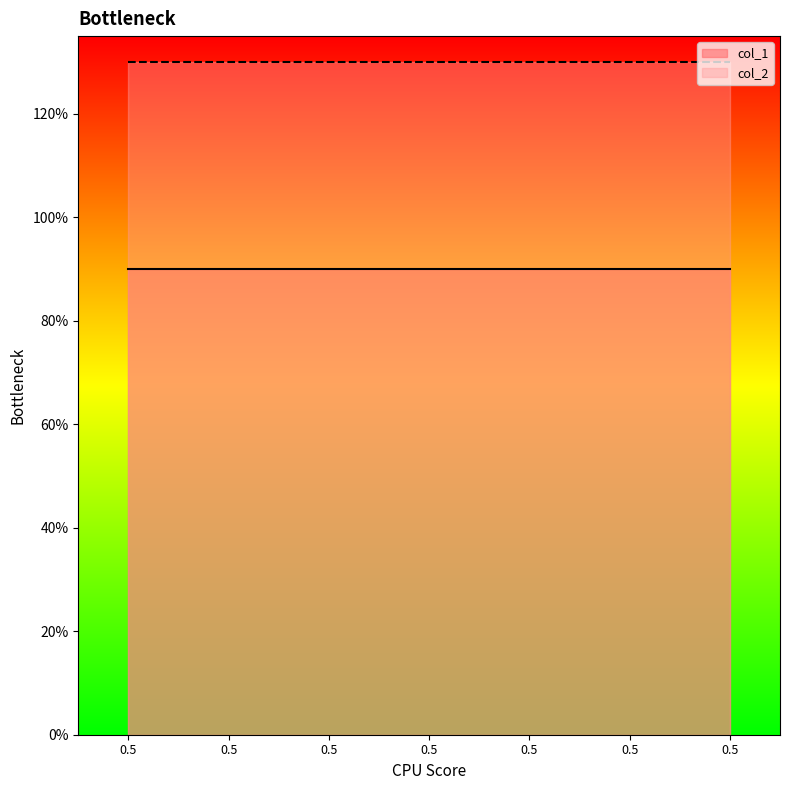

Reading left to right, what are all the values shown in this chart?

col_1: 0.5=0.9	0.5=0.9	0.5=0.9	0.5=0.9	0.5=0.9	0.5=0.9	0.5=0.9
col_2: 0.5=1.3	0.5=1.3	0.5=1.3	0.5=1.3	0.5=1.3	0.5=1.3	0.5=1.3